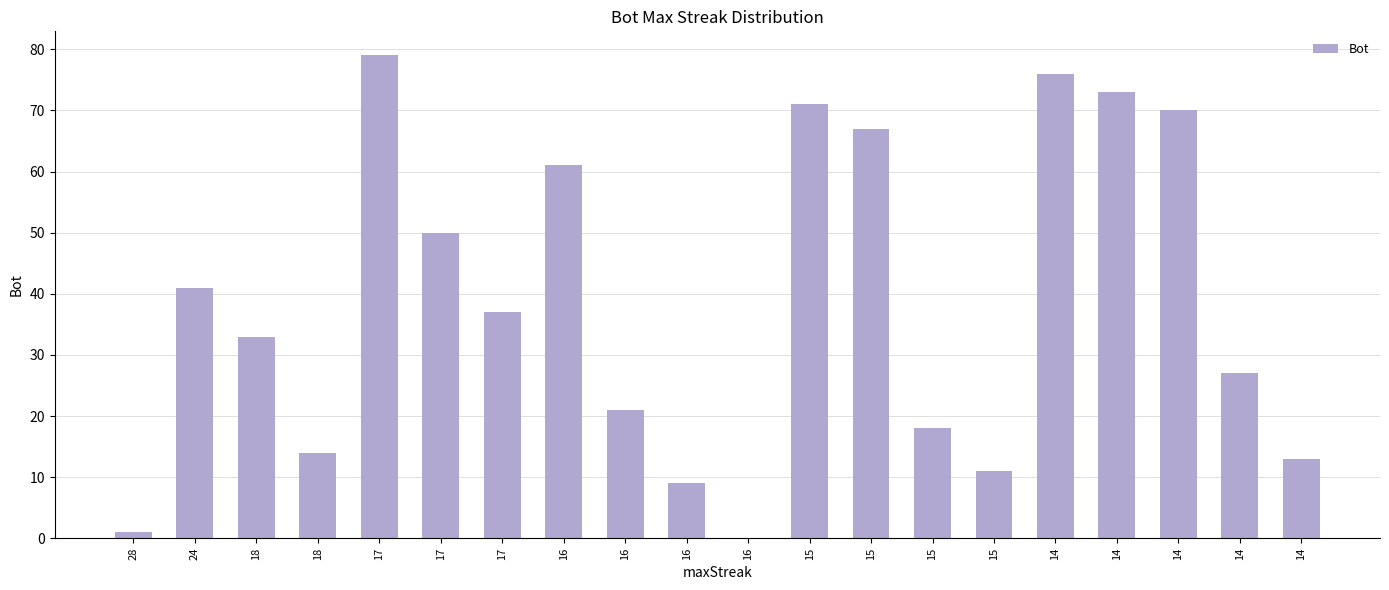

Reading left to right, transcribe all the data shown in this chart.

1	41	33	14	79	50	37	61	21	9	0	71	67	18	11	76	73	70	27	13